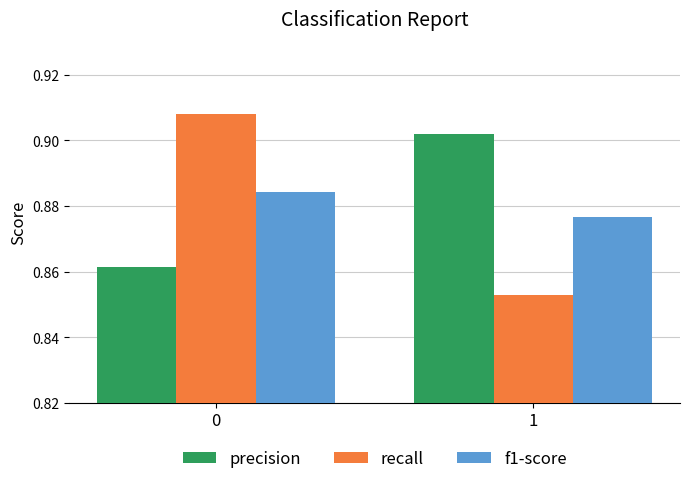

Which series has the widest spread of values?

recall